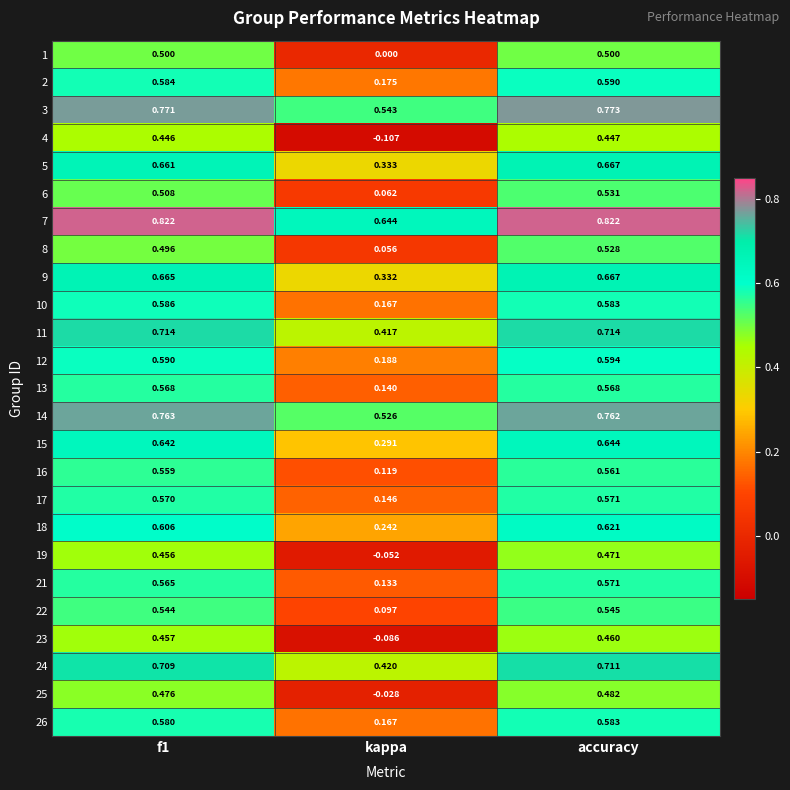

At which label does 19 reach its peak?

accuracy